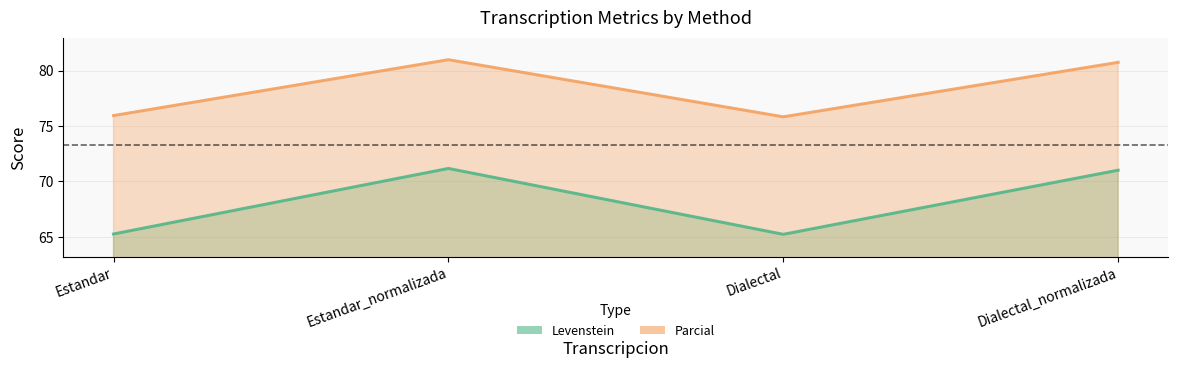

Reading right to left, transcribe all the data shown in this chart.

Levenstein: Dialectal_normalizada=71.0	Dialectal=65.2	Estandar_normalizada=71.2	Estandar=65.3
Parcial: Dialectal_normalizada=80.7	Dialectal=75.8	Estandar_normalizada=81.0	Estandar=75.9